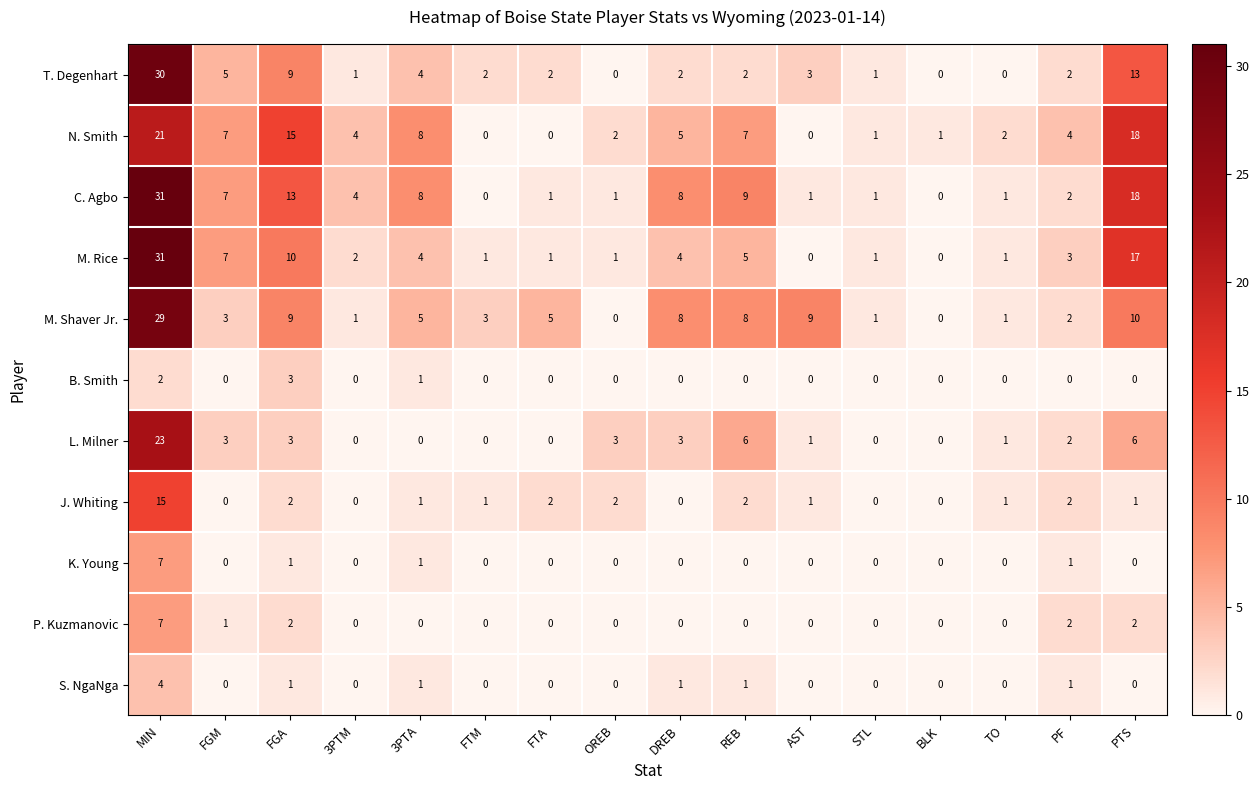

What is the greatest value displayed?

31